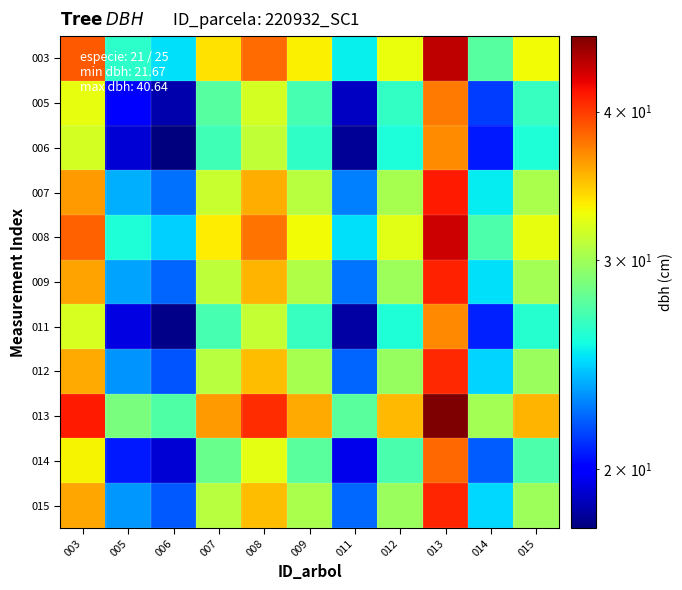

At which category is the sum across all series the highest?

013